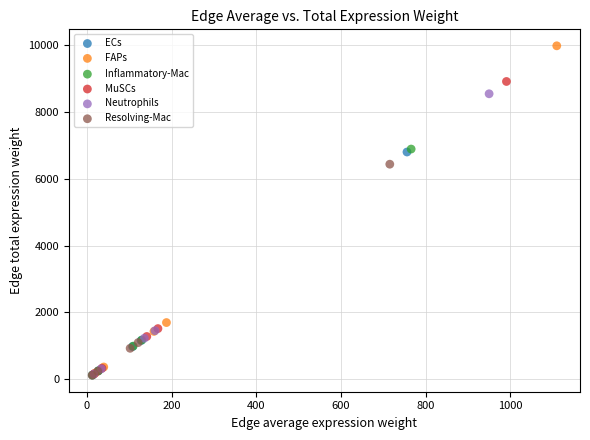

Which series has the widest spread of Y values?

FAPs